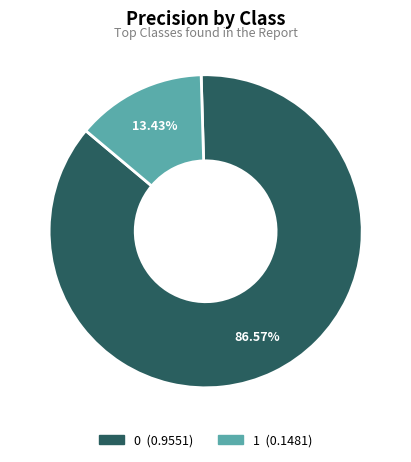

To the nearest percent, what is the average slice percentage?

50%